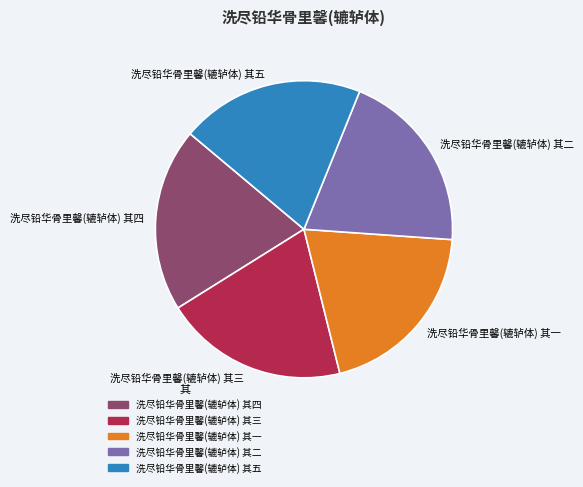

Is there any slice that represents more than half of the pie?

No